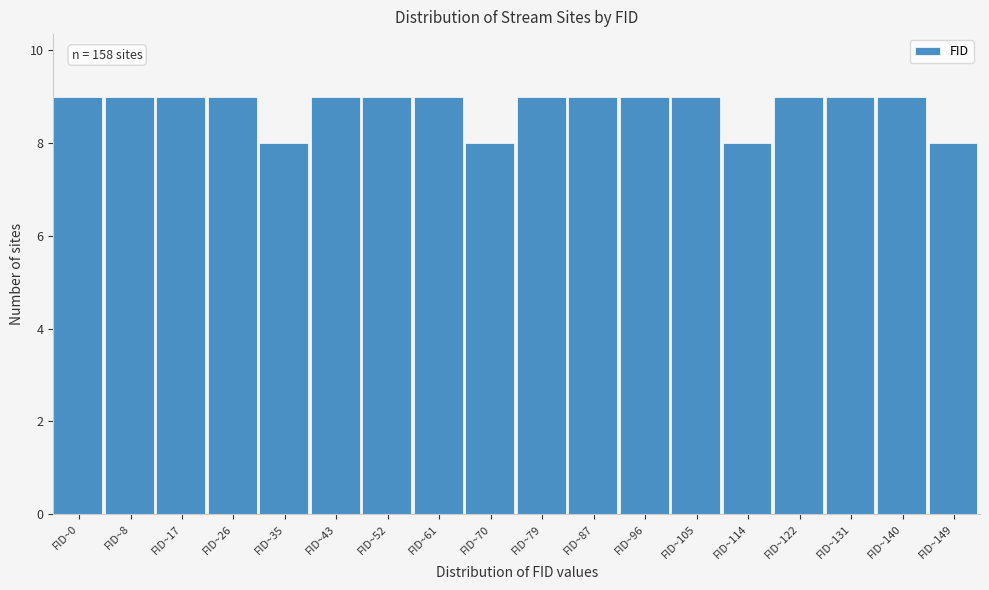

Reading right to left, what are all the values shown in this chart?

FID~149=8	FID~140=9	FID~131=9	FID~122=9	FID~114=8	FID~105=9	FID~96=9	FID~87=9	FID~79=9	FID~70=8	FID~61=9	FID~52=9	FID~43=9	FID~35=8	FID~26=9	FID~17=9	FID~8=9	FID~0=9